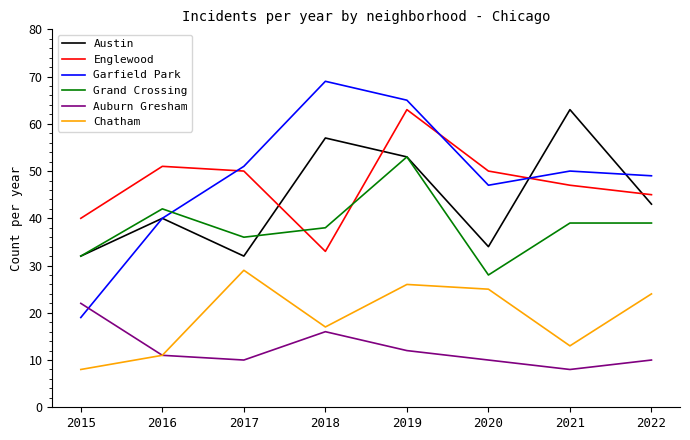

What is the total value across all series at 2021?

220